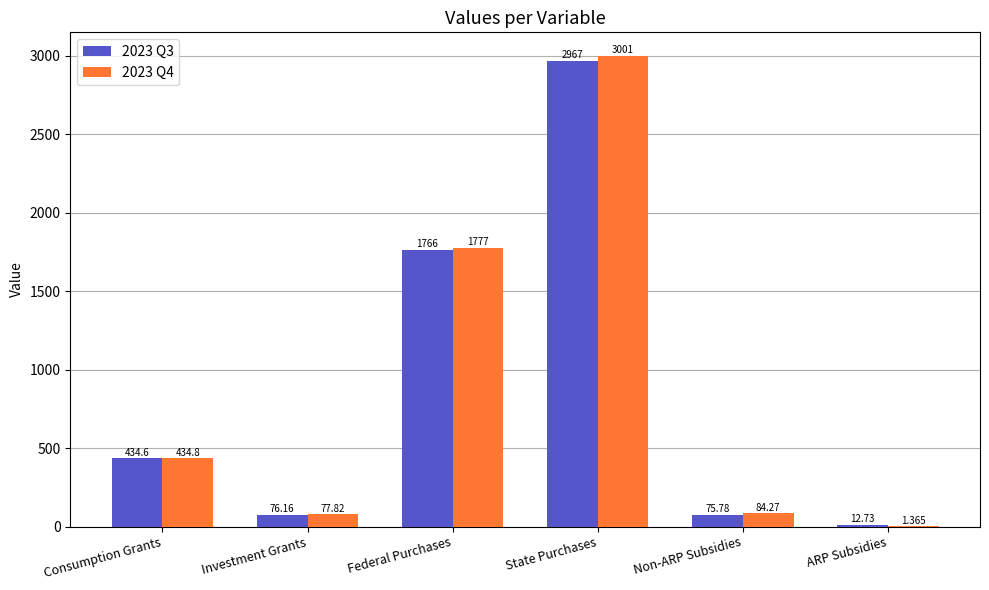

How many values in the 2023 Q4 series exceed 434?

3